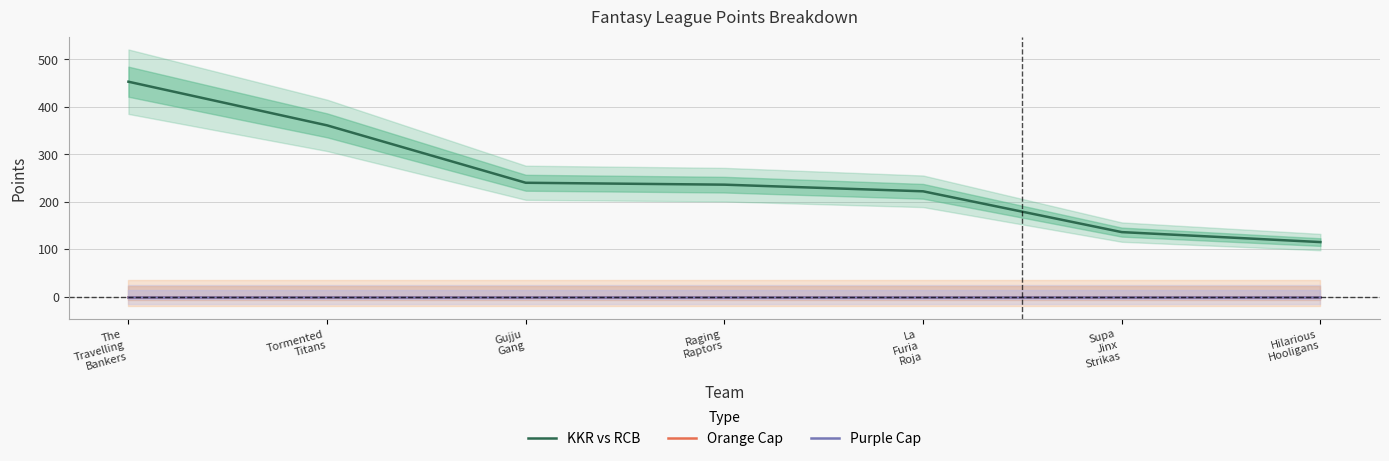

What is the highest value of the KKR vs RCB series?

453